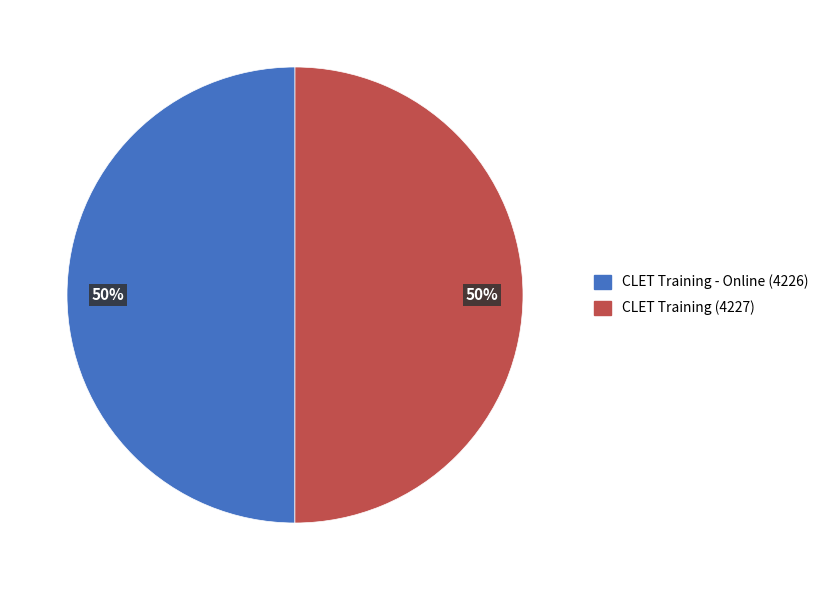

To the nearest percent, what is the average slice percentage?

50%